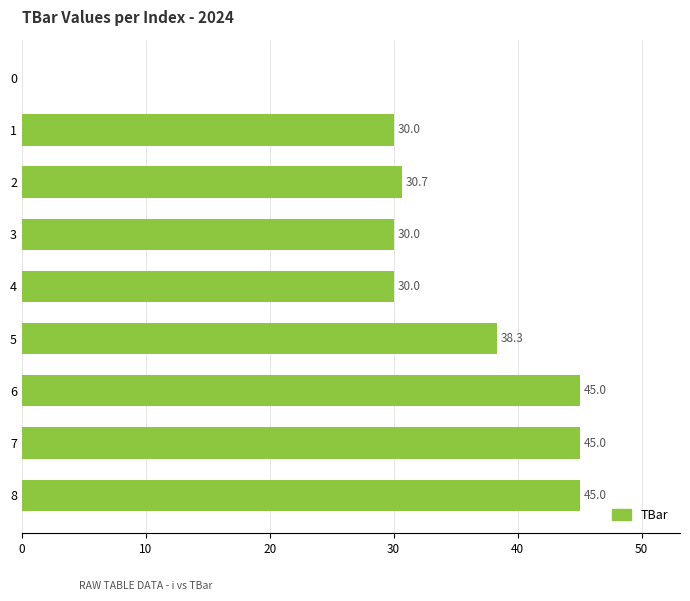

Reading top to bottom, transcribe all the data shown in this chart.

0=0.0	1=30.0	2=30.7	3=30.0	4=30.0	5=38.3	6=45.0	7=45.0	8=45.0